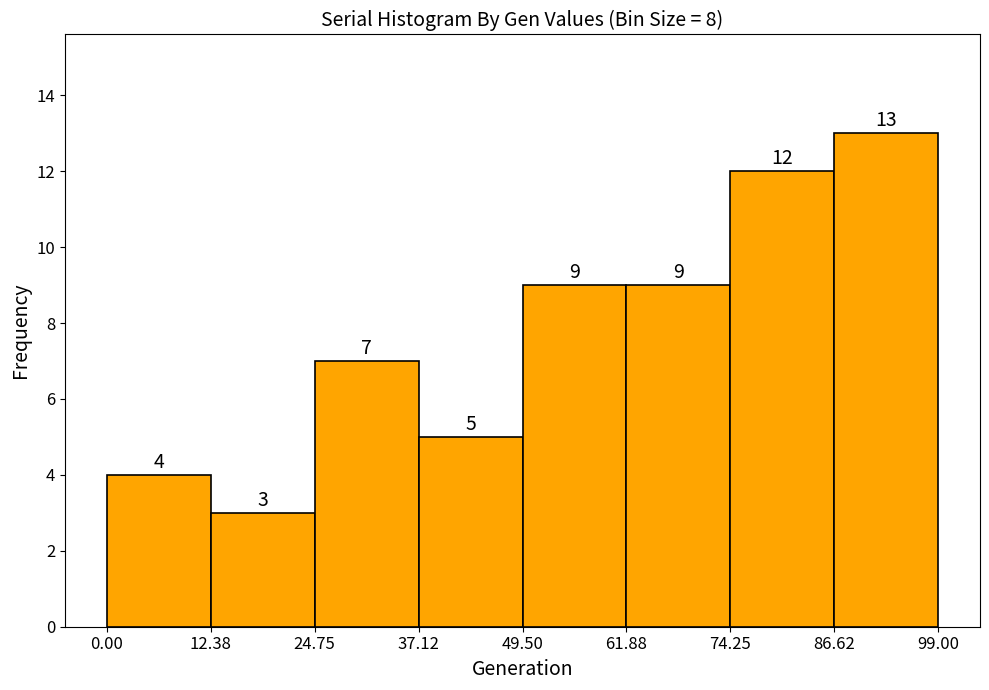

Reading left to right, list every bar in this chart as the range it spans on the x-axis followed by its height.

0.00 to 12.38: 4
12.38 to 24.75: 3
24.75 to 37.12: 7
37.12 to 49.50: 5
49.50 to 61.88: 9
61.88 to 74.25: 9
74.25 to 86.62: 12
86.62 to 99.00: 13